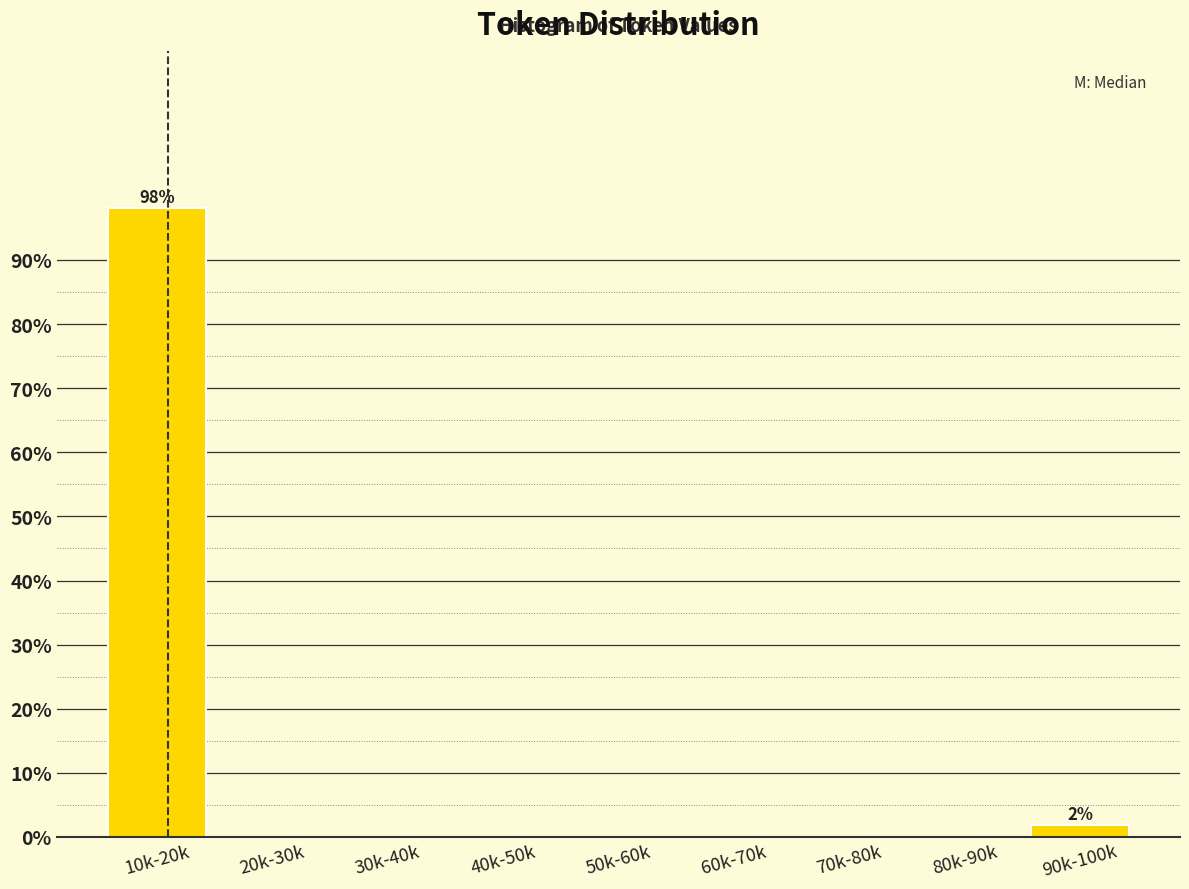

Reading left to right, list all the values displayed in this chart.

10k-20k=98.1	20k-30k=0.0	30k-40k=0.0	40k-50k=0.0	50k-60k=0.0	60k-70k=0.0	70k-80k=0.0	80k-90k=0.0	90k-100k=1.9